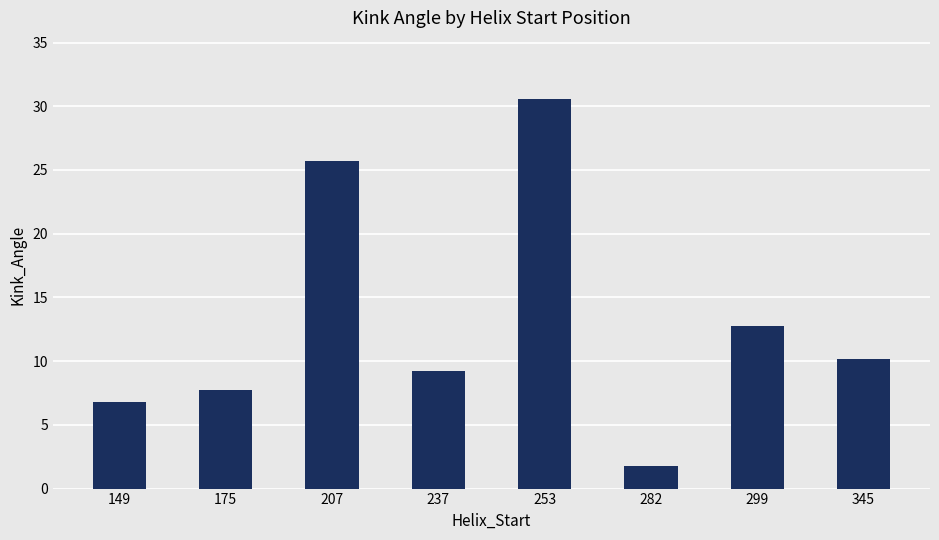

List the labels in order of value, largest first.

253, 207, 299, 345, 237, 175, 149, 282